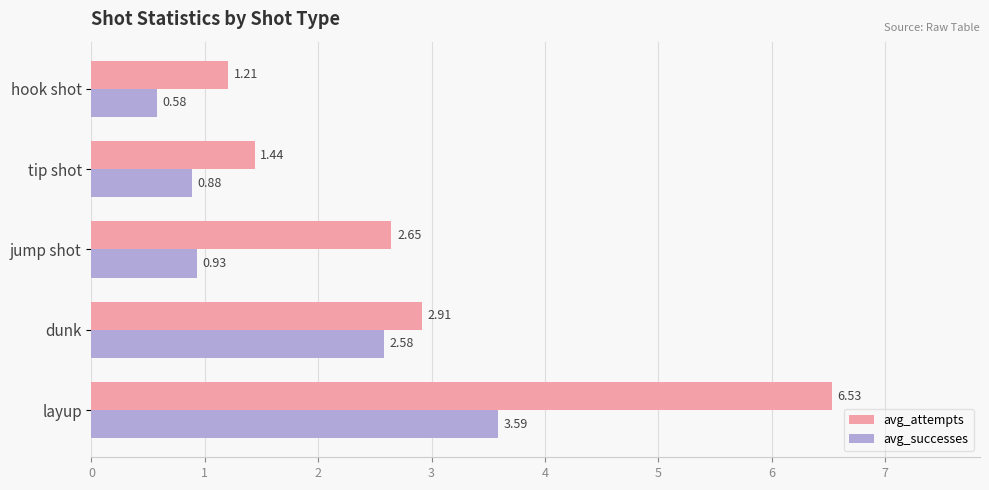

What are all the series names shown in the legend?

avg_attempts, avg_successes